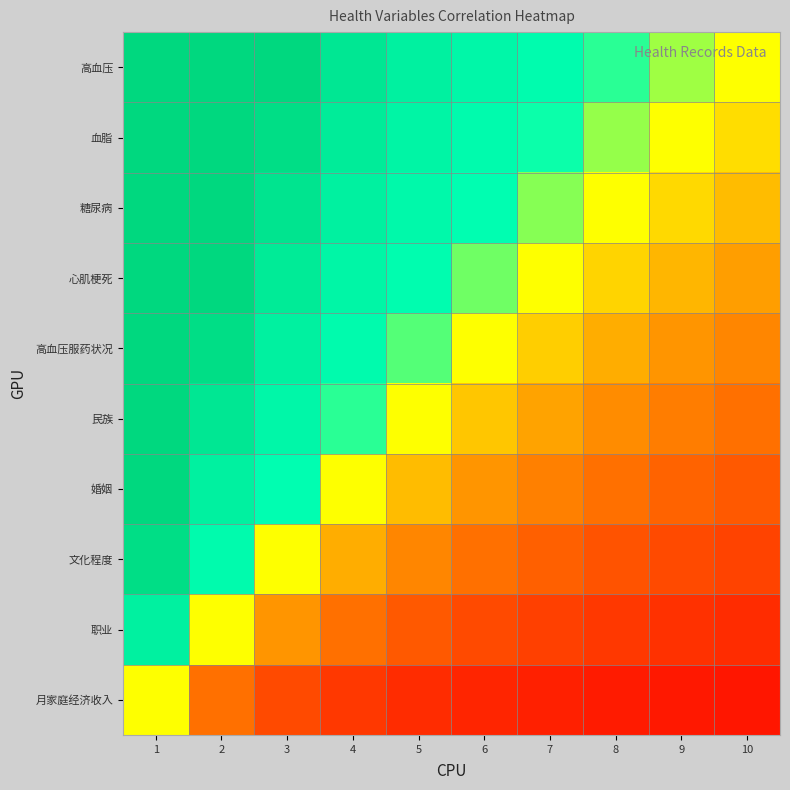

Count the number of data series in this chart.

10